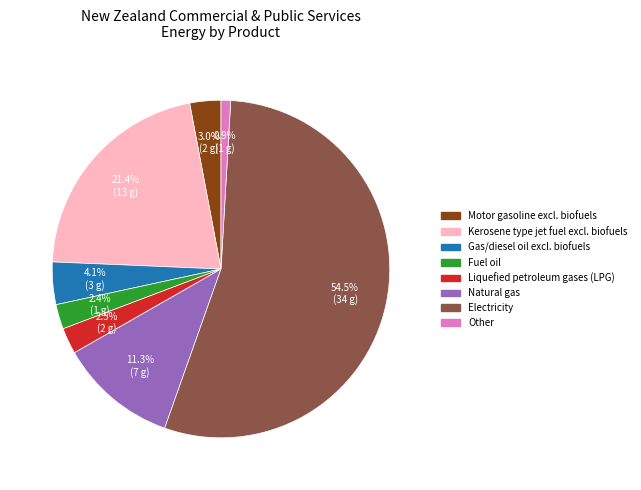

Is there a majority slice in this chart?

Yes